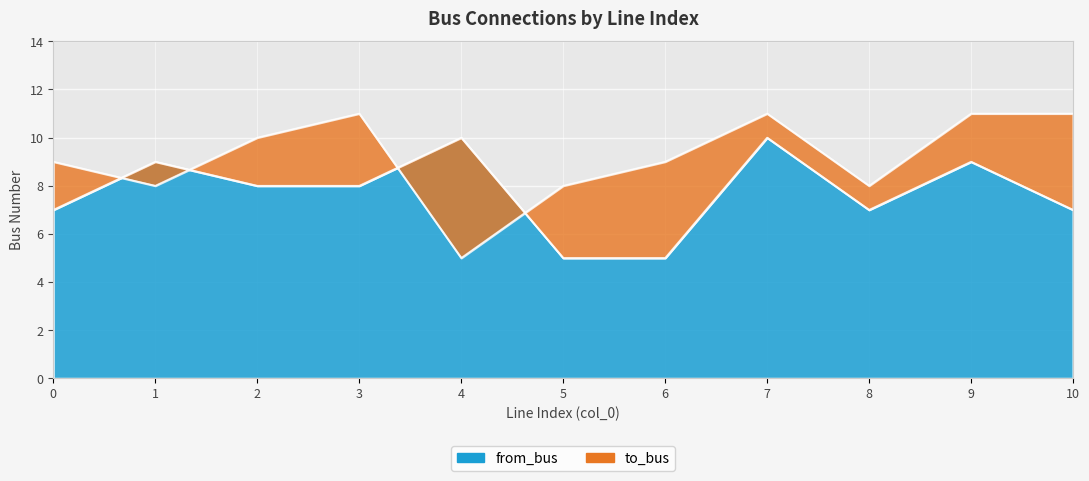

How many interior local valleys does the to_bus series have?

3